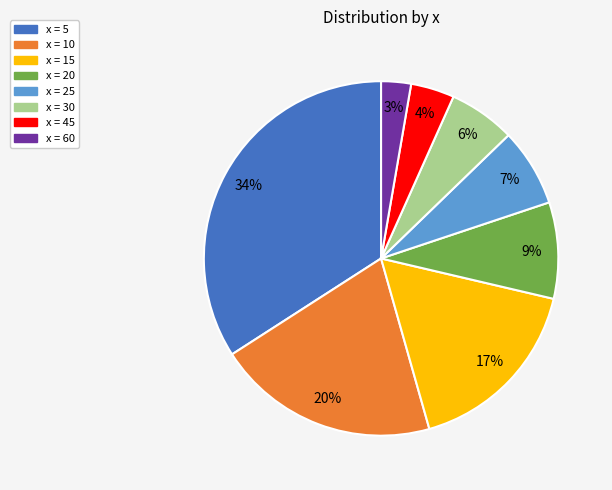

The x = 45 slice represents 14% of the pie. True or false?

False